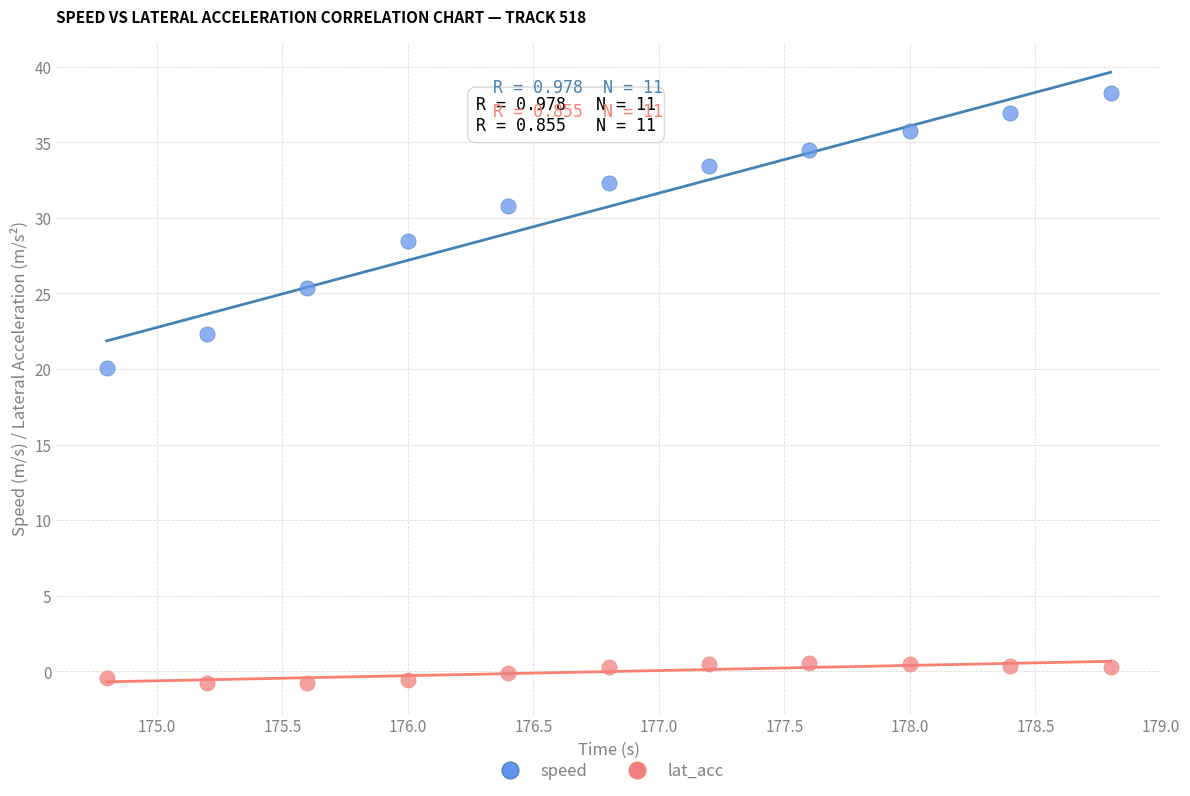

Across all data points, what is the range of Y values (max minus min)?

39.0